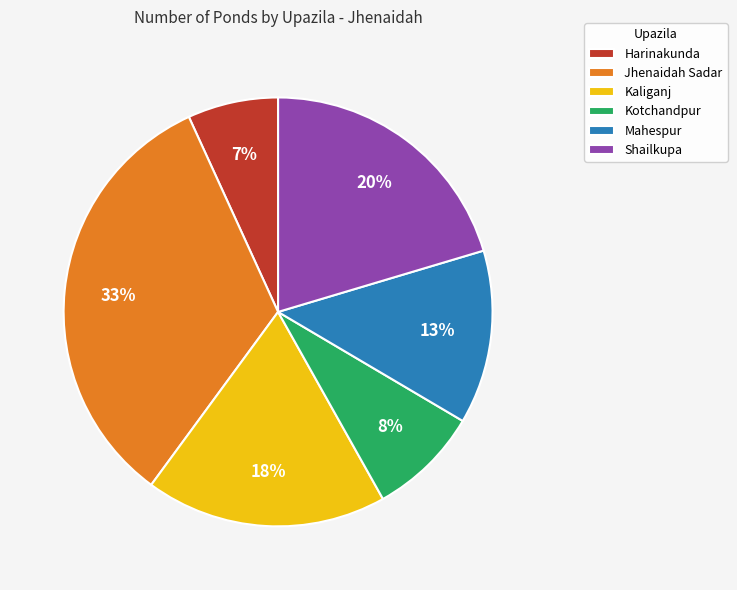

Count the number of slices in the pie.

6